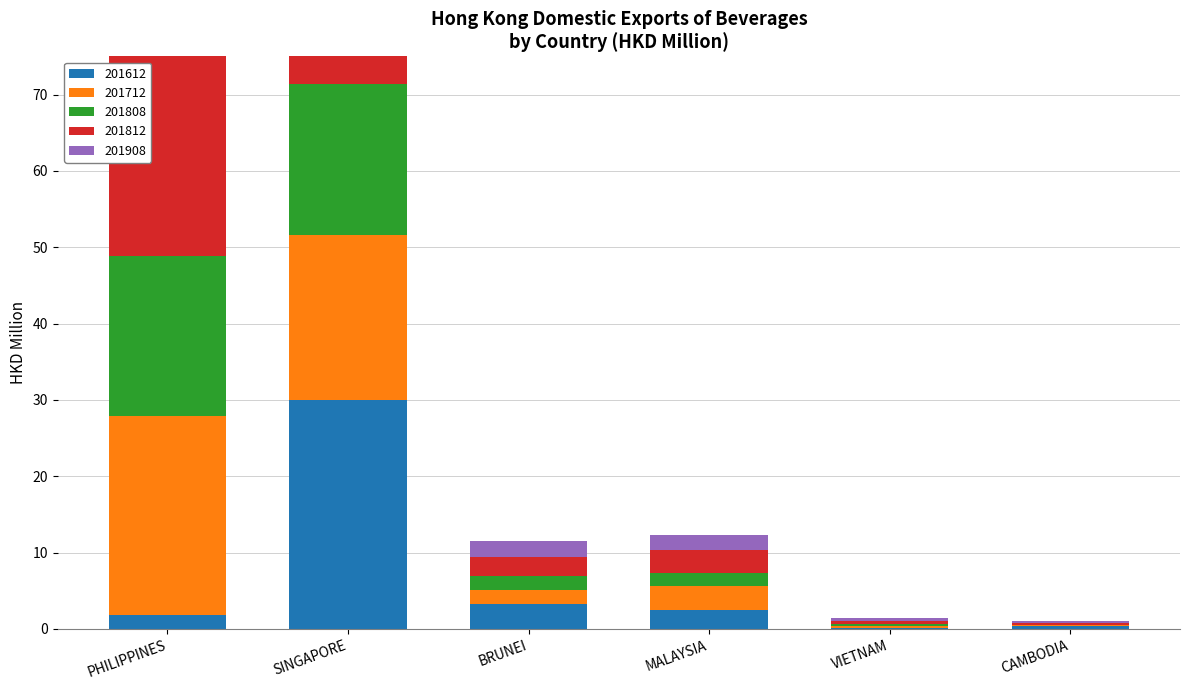

What is the sum of the 201612 values at CAMBODIA and PHILIPPINES?

2.1